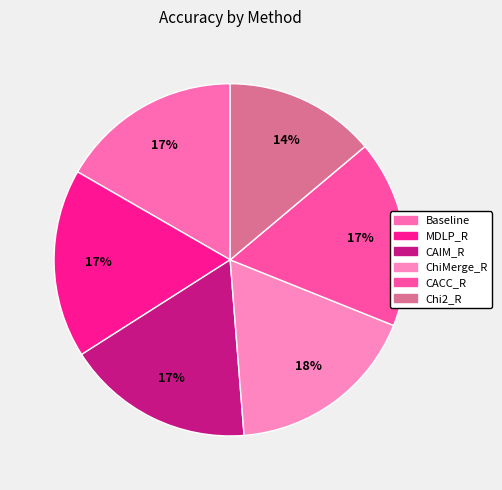

To the nearest percent, what is the average slice percentage?

17%